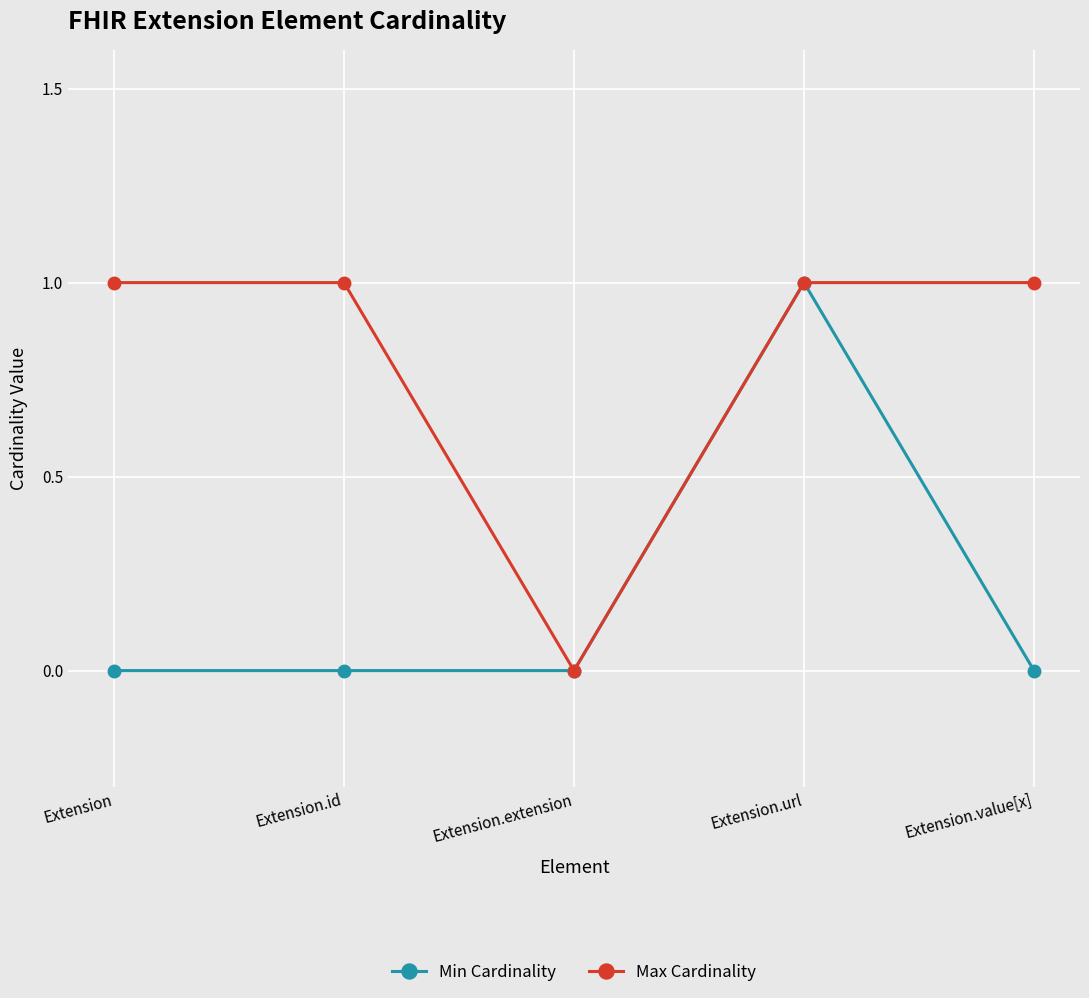

Between Extension.id and Extension.extension, which series saw the biggest shift?

Max Cardinality